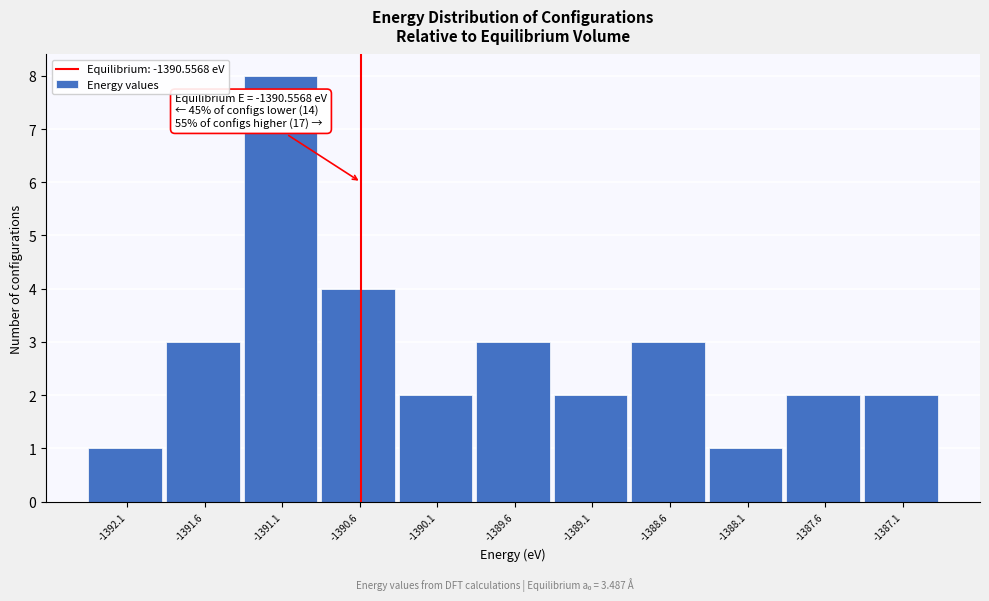

Over which range of the x-axis is the bar tallest?

-1391.3 to -1390.8